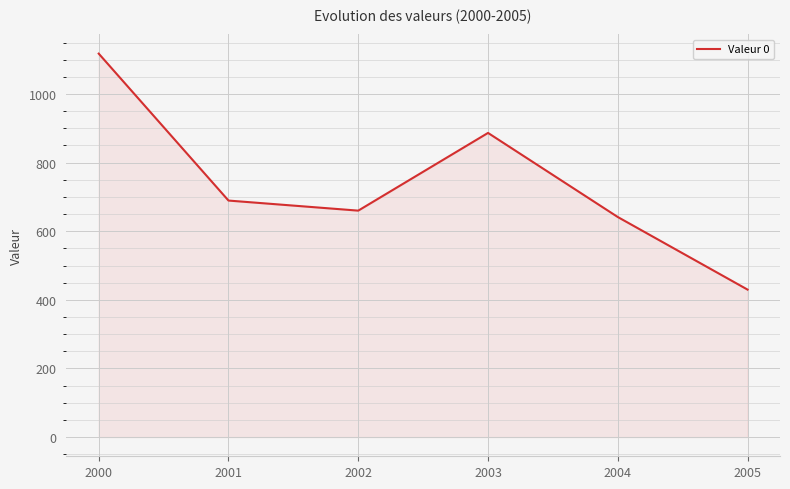

Reading right to left, what are all the values shown in this chart?

2005=429.9	2004=641.4	2003=886.6	2002=660.1	2001=689.4	2000=1117.7